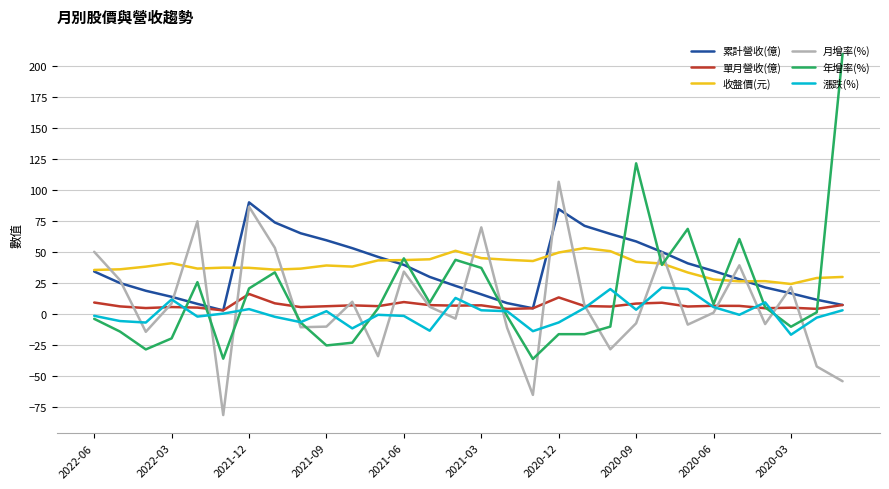

How many categories are shown in the chart?

30